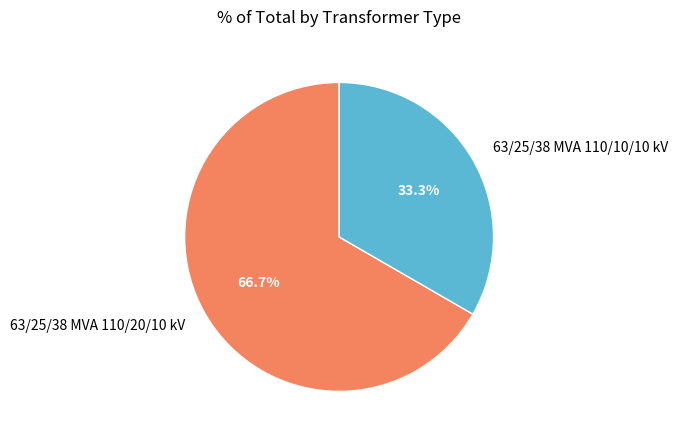

How many segments does this pie chart have?

2